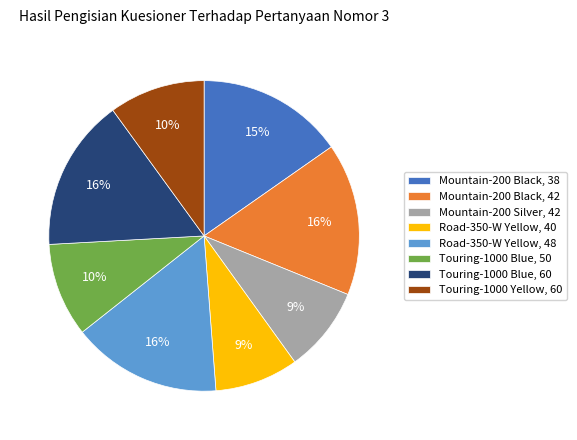

Between Mountain-200 Black, 42 and Mountain-200 Silver, 42, which is larger?

Mountain-200 Black, 42